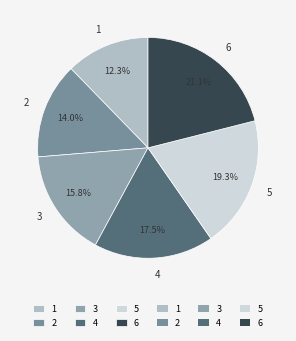

The 6 slice represents 11% of the pie. True or false?

False